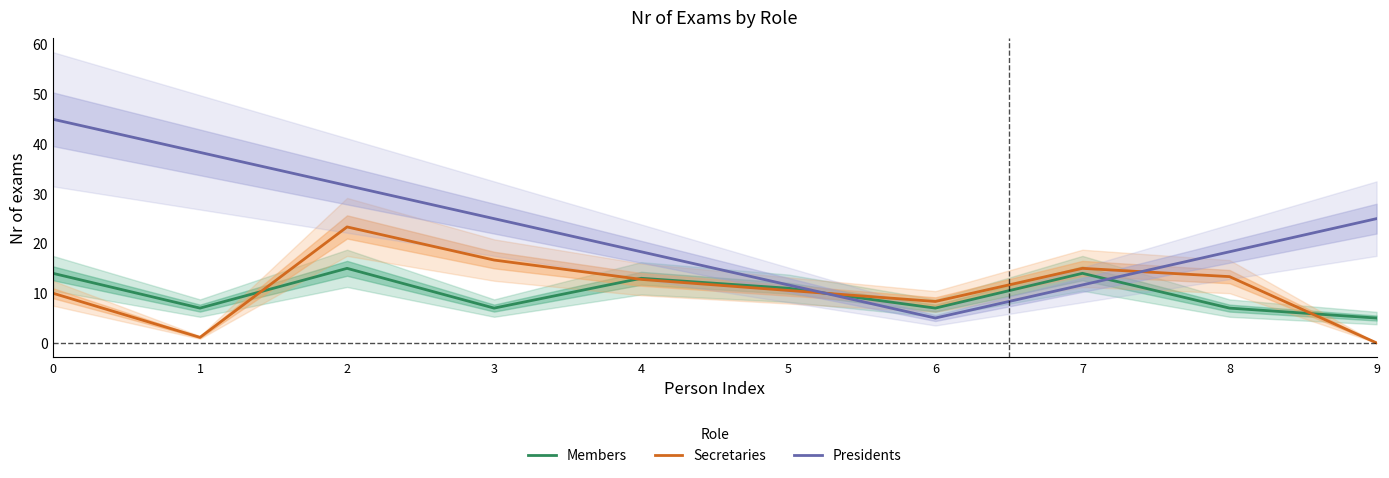

Reading left to right, list all the values displayed in this chart.

Members: 14.0	7.0	15.0	7.0	13.0	11.0	7.0	14.0	7.0	5.0
Secretaries: 10.0	1.1	23.3	16.7	12.8	10.6	8.3	15.0	13.3	0.0
Presidents: 45.0	38.3	31.7	25.0	18.3	11.7	5.0	11.7	18.3	25.0